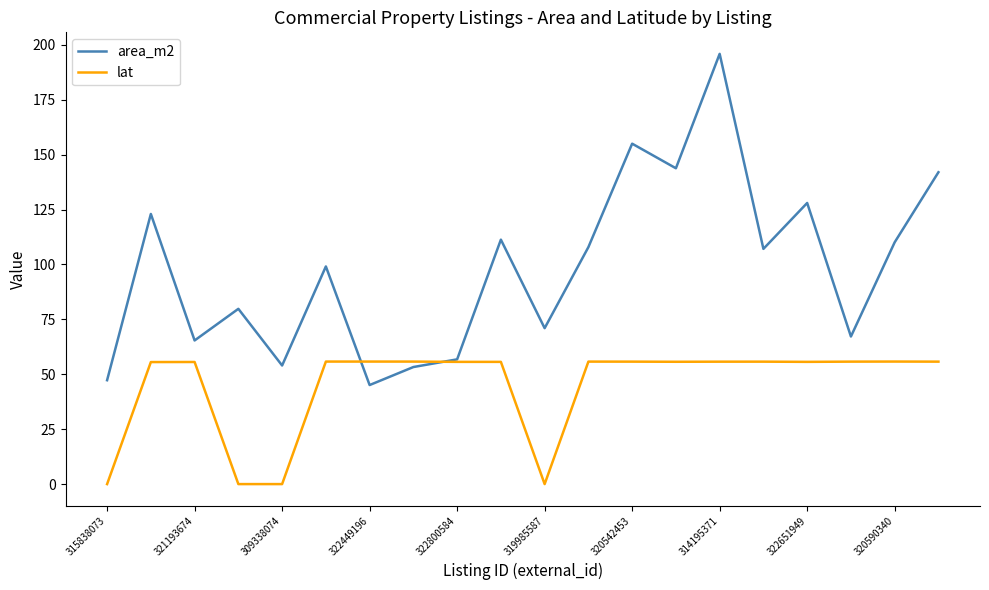

Does the chart display data point markers on the line(s)?

No